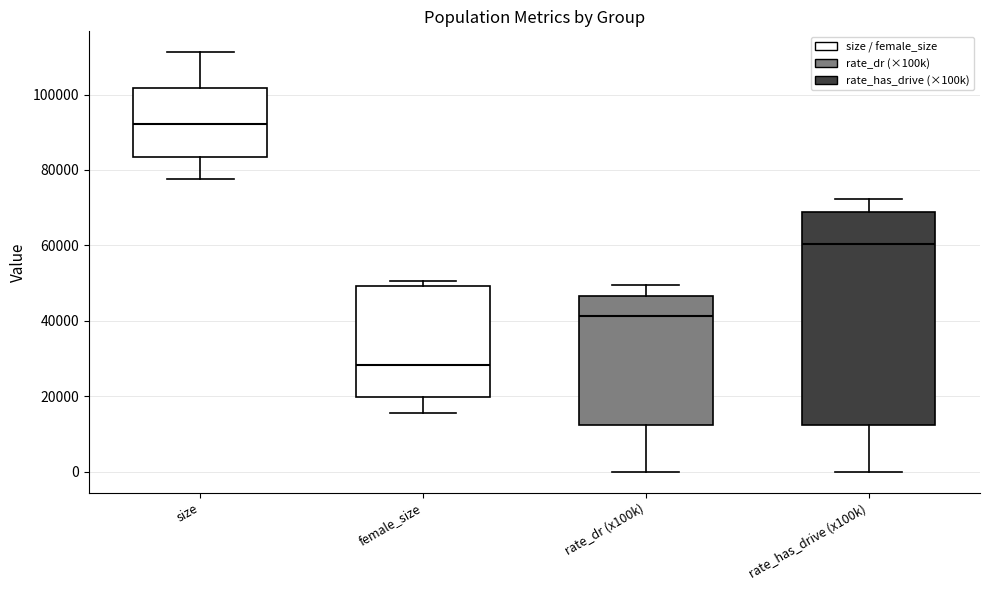

Which box has the lowest median line?

female_size